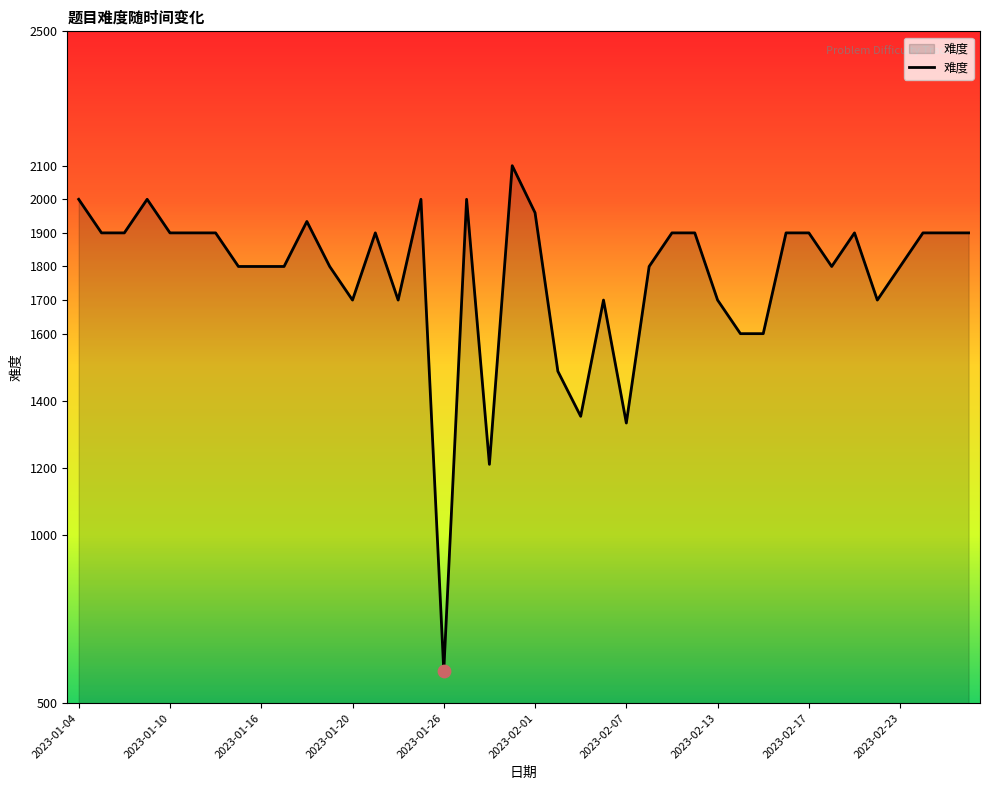

What is the maximum value shown in the chart?

2100